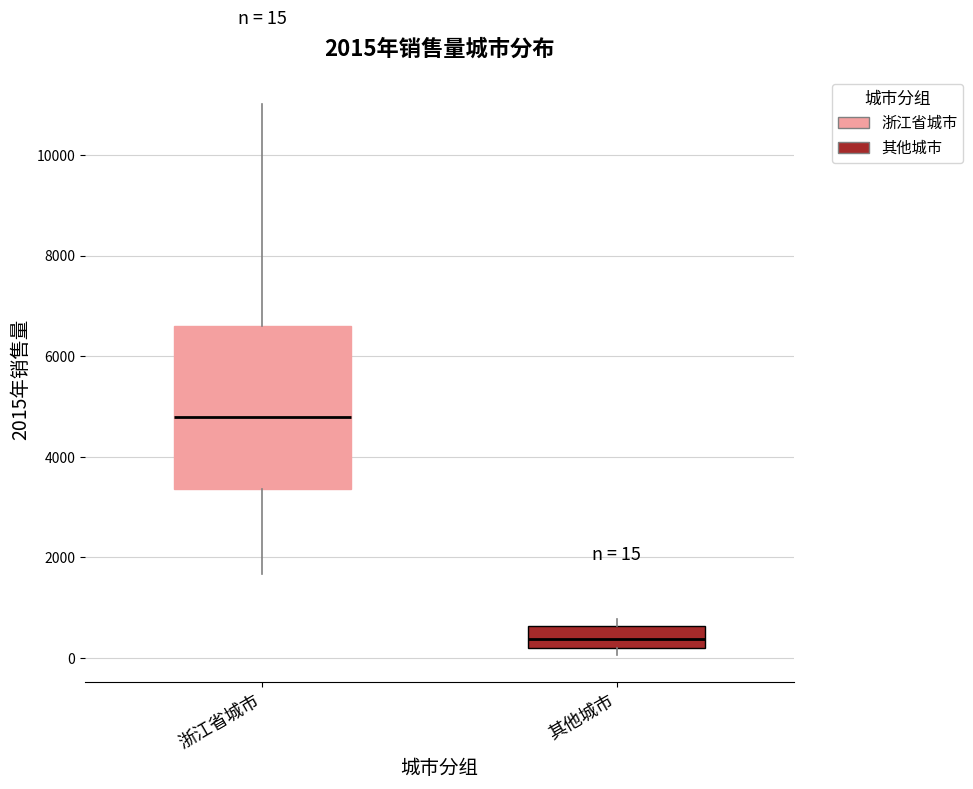

Which box is the tallest, from its lower edge to its upper edge?

浙江省城市